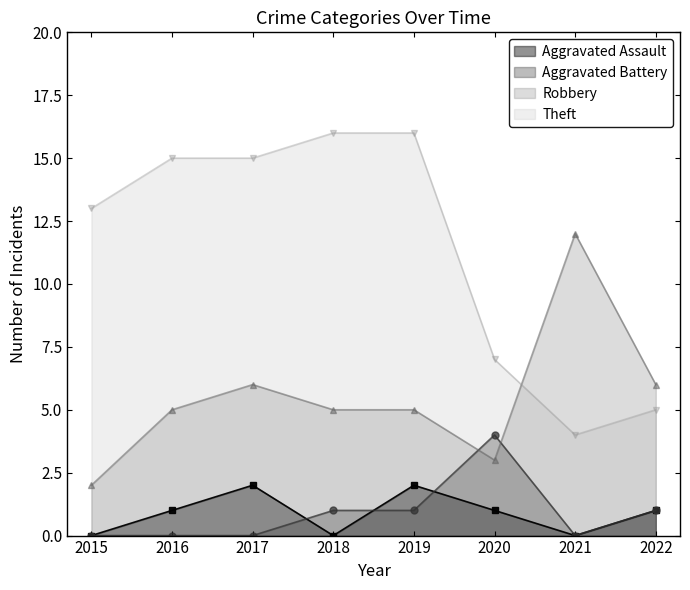

Where is Robbery nearest to the value 7?

2017